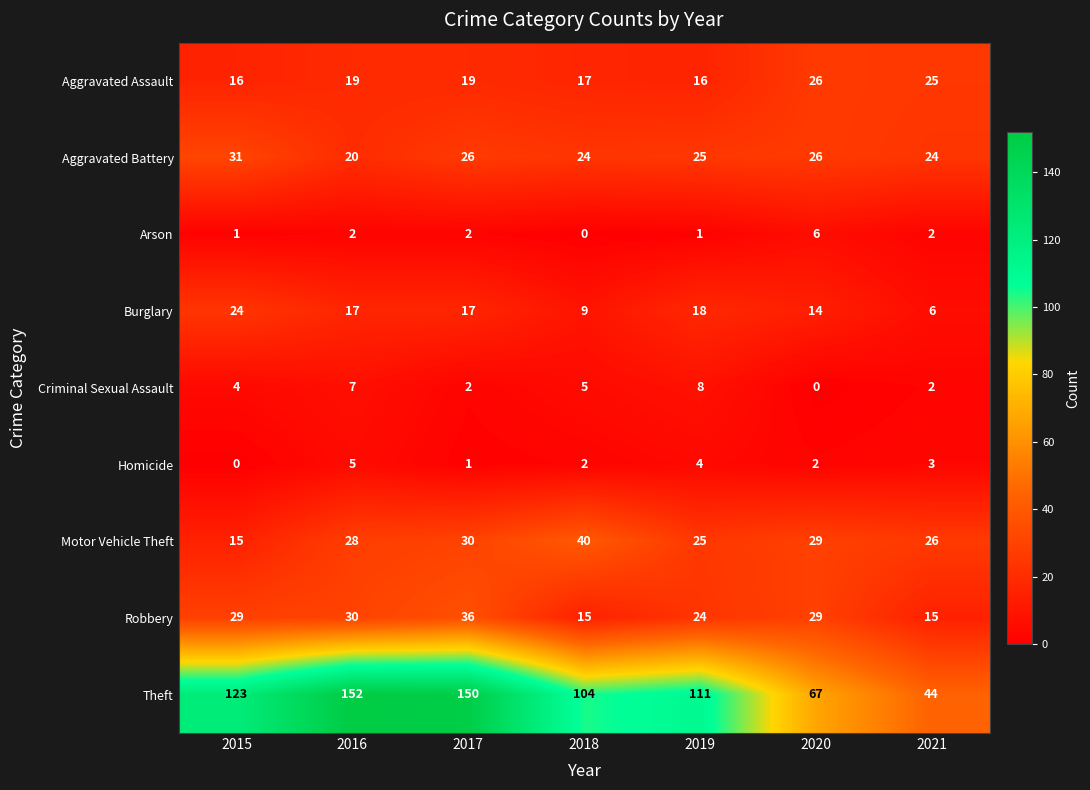

What is the sum of all Aggravated Assault values?

138